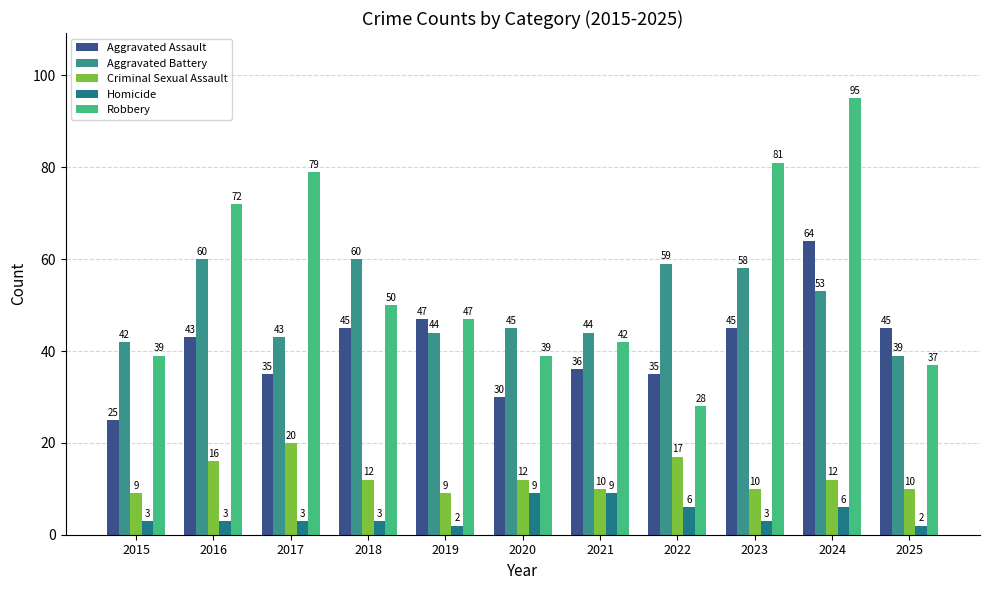

Is the value of Robbery at 2017 greater than the value of Aggravated Battery at 2016?

Yes